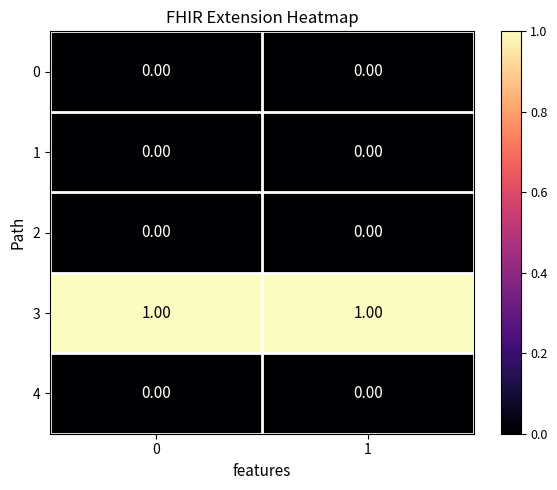

What is the spread (max minus min) of values at 1?

1